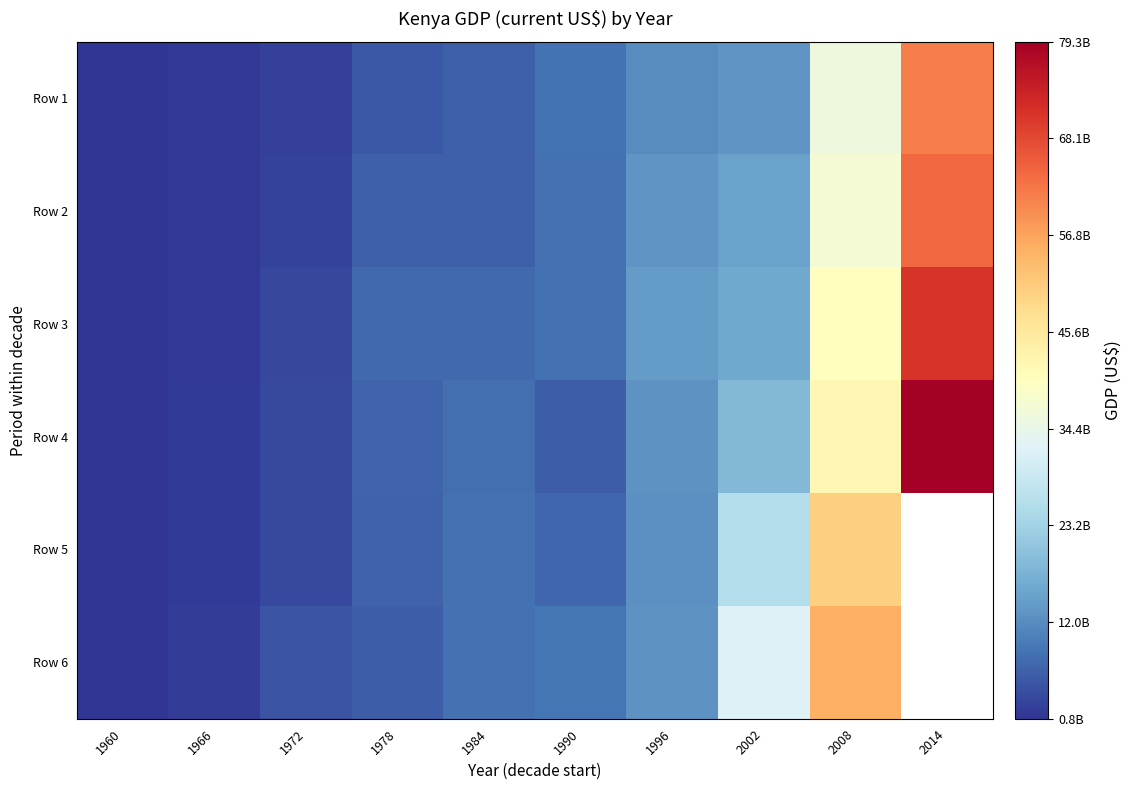

The Row 2 series shows 510243922.8 at 1966. True or false?

False